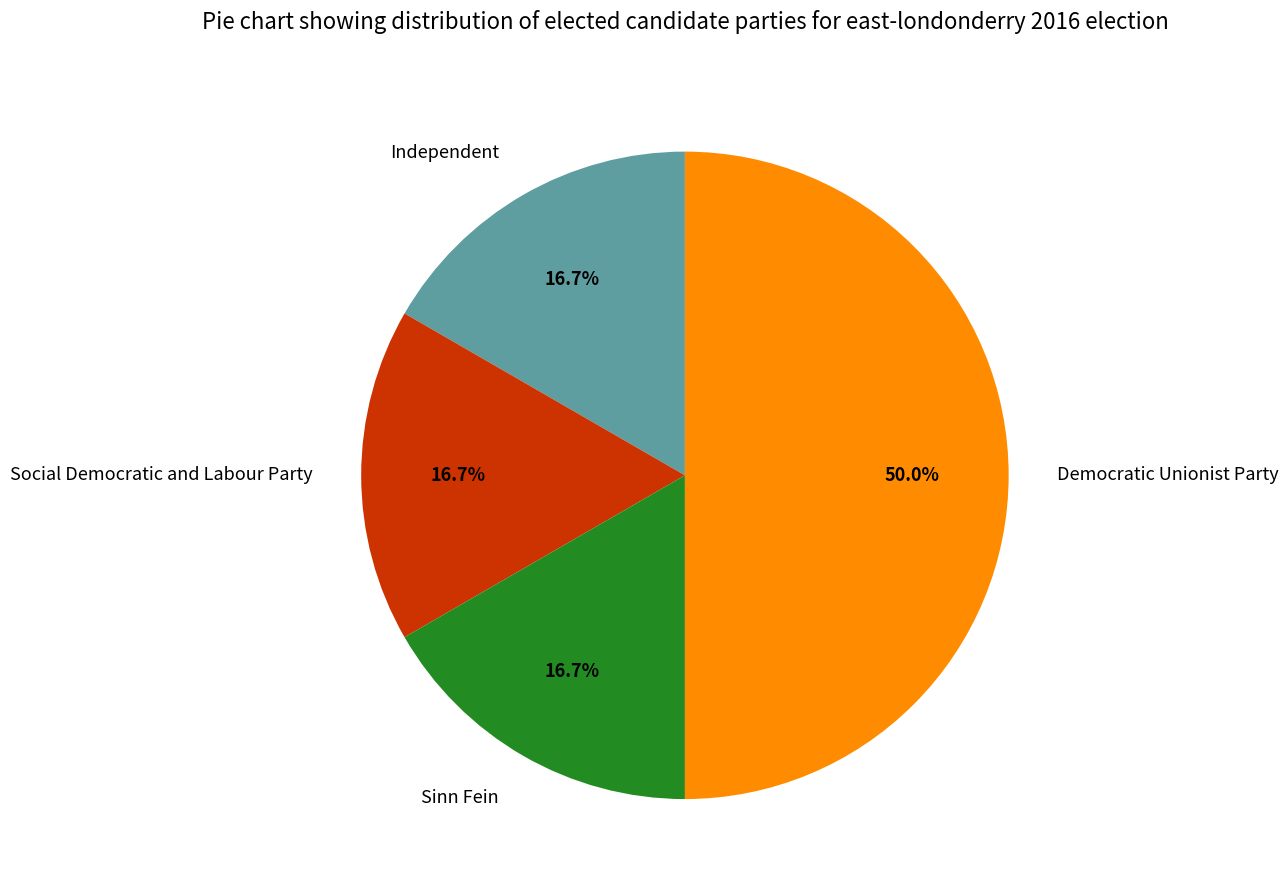

Do Sinn Fein and Independent together represent more than half of the pie?

No